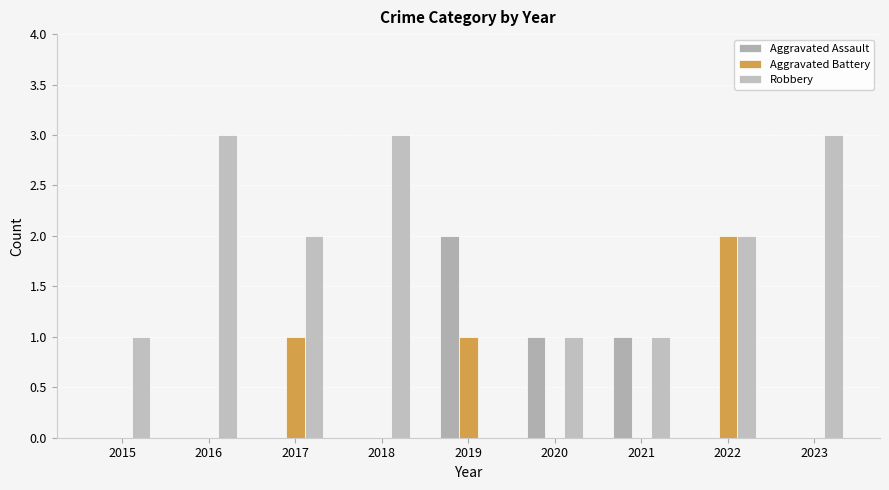

What are all the series names shown in the legend?

Aggravated Assault, Aggravated Battery, Robbery